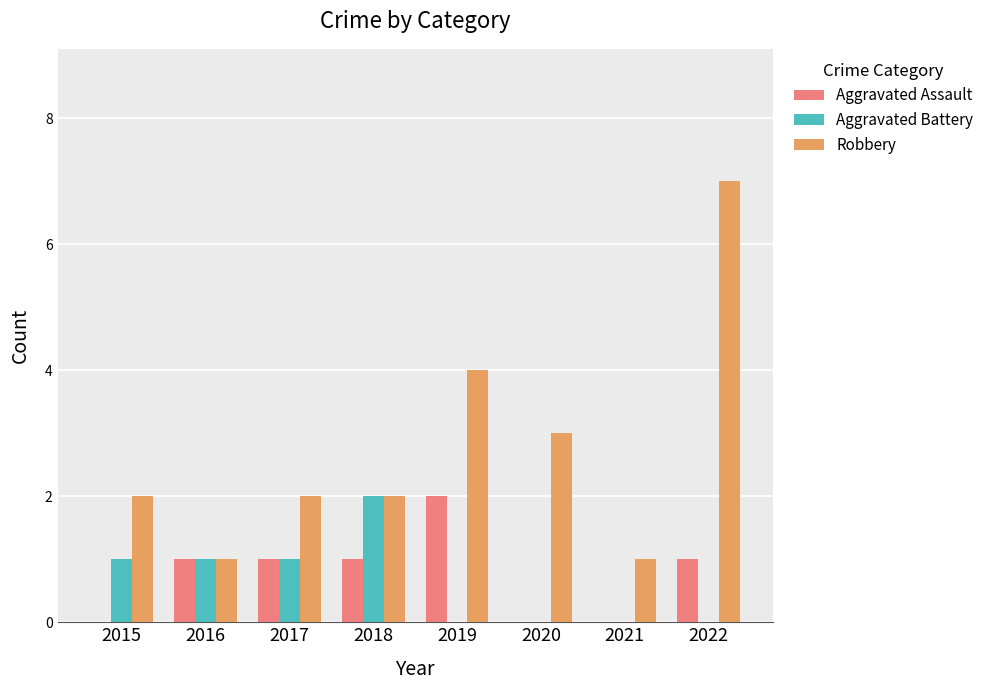

Which category has the highest value across all series?

2022